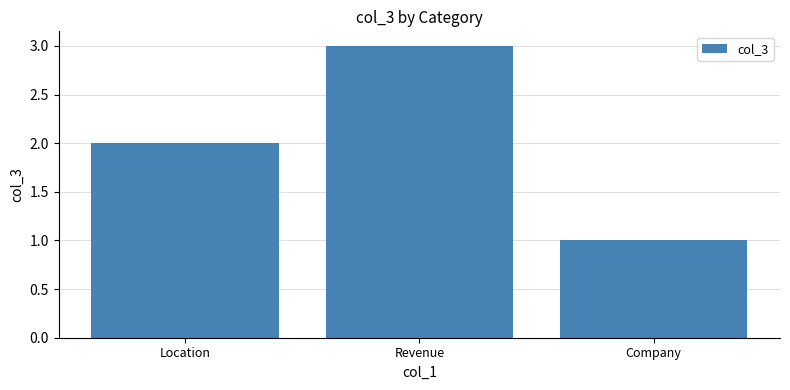

What is the average value?

2